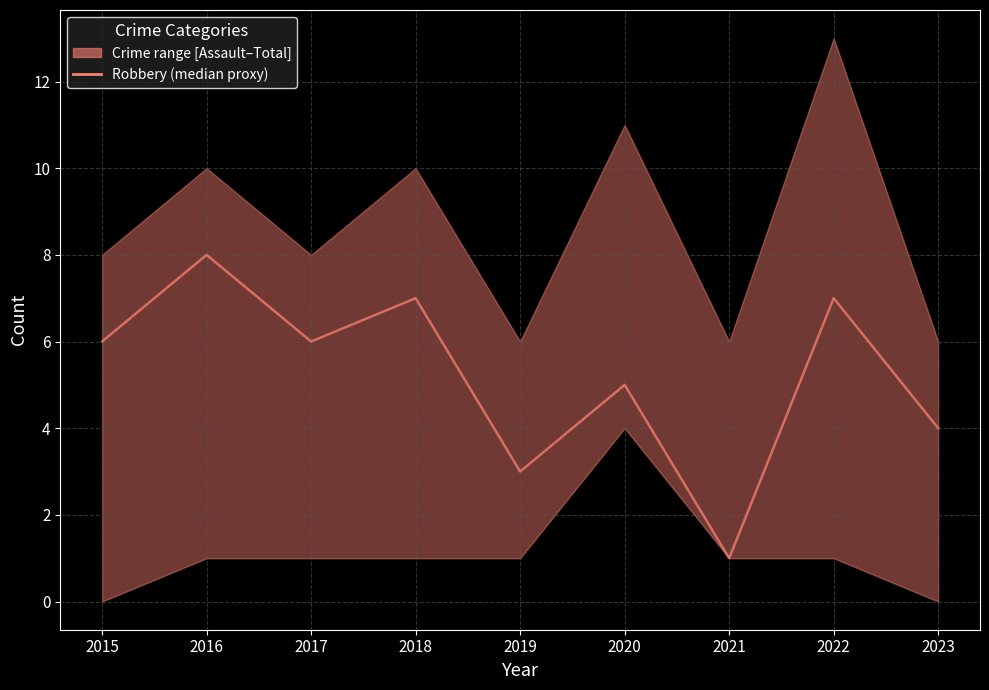

Is this an area chart (filled region under the line)?

No